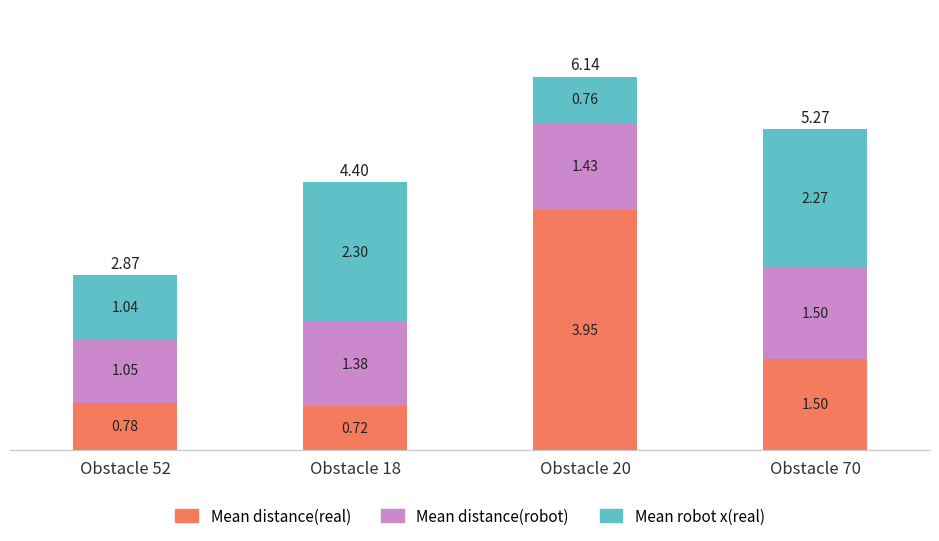

Rank the categories by Mean distance(real) value from highest to lowest.

Obstacle 20, Obstacle 70, Obstacle 52, Obstacle 18